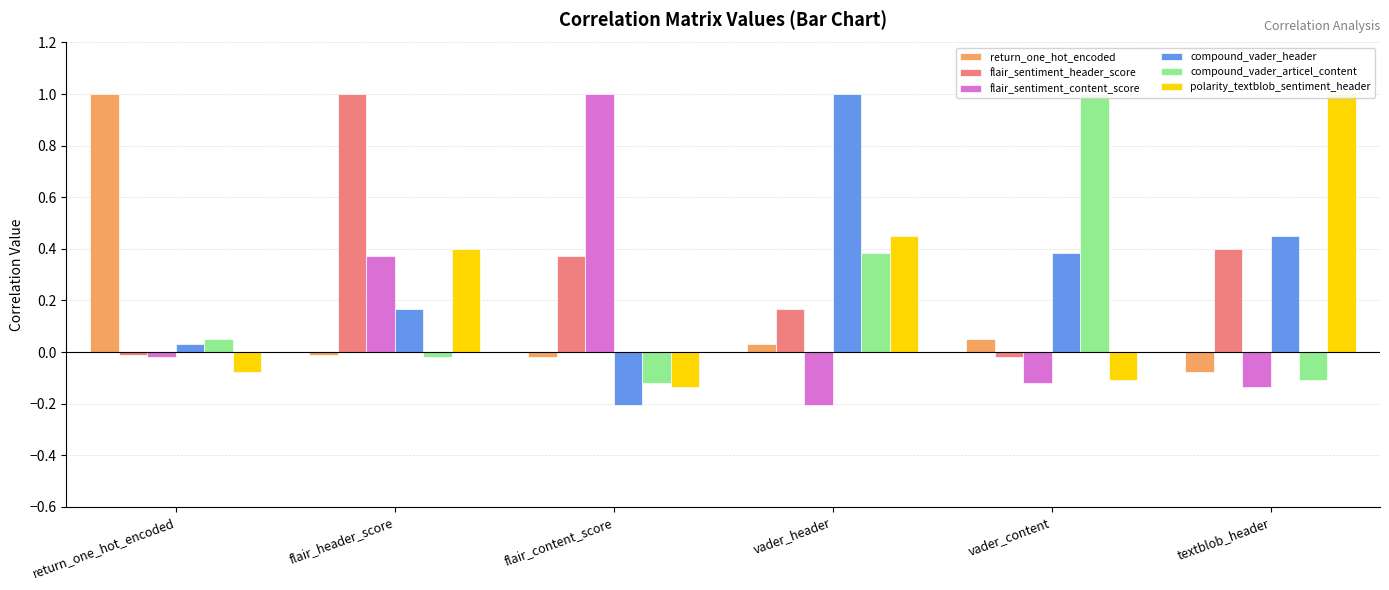

What is the value of the flair_sentiment_header_score bar at the 2nd from the left?

1.0